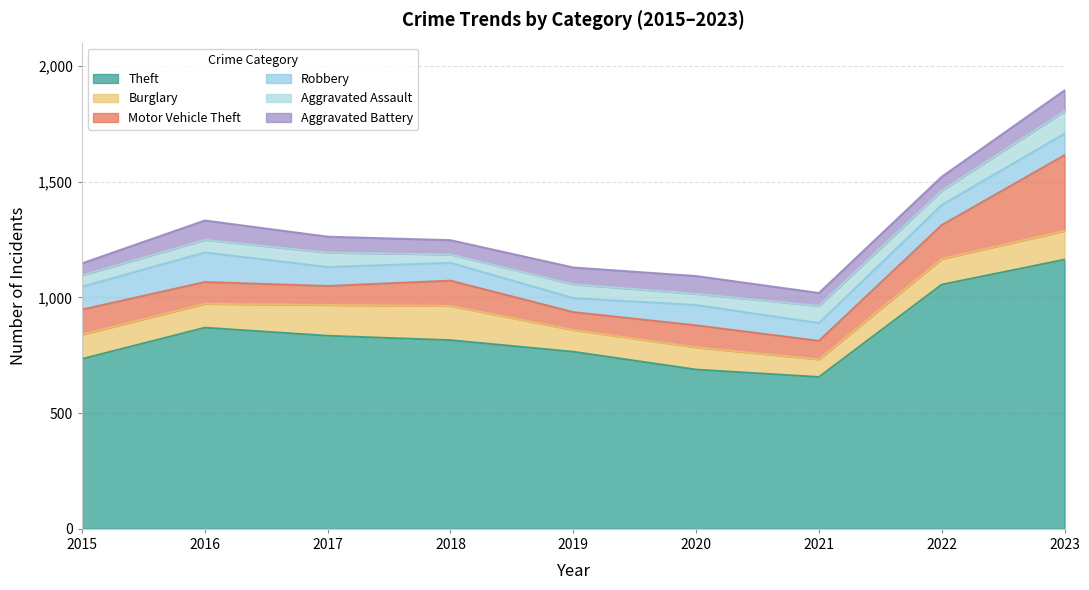

Is it true that Aggravated Battery equals 25 at 2021?

False